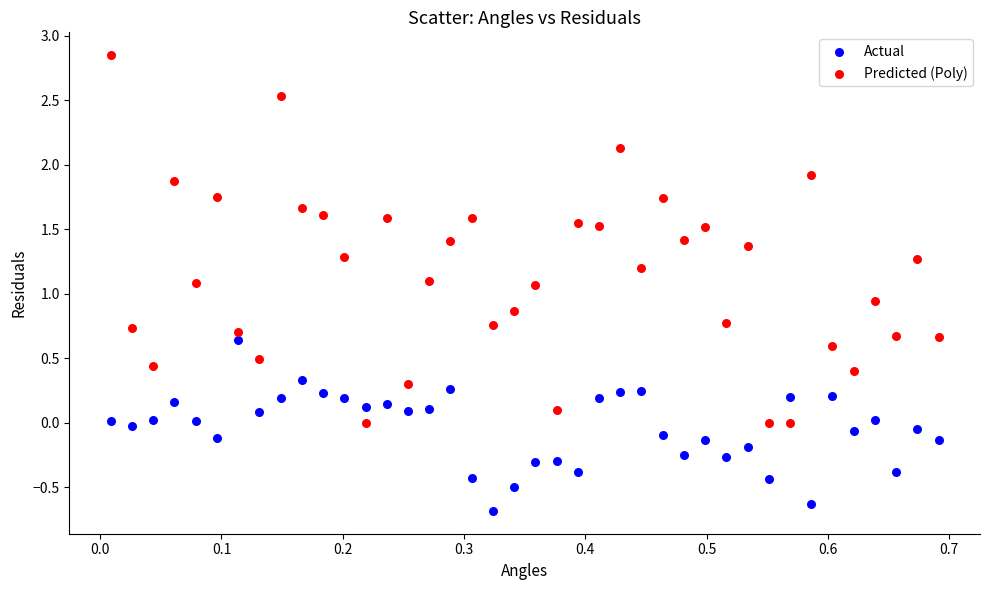

What is the X range (max minus min) for the scatter plot?

0.7